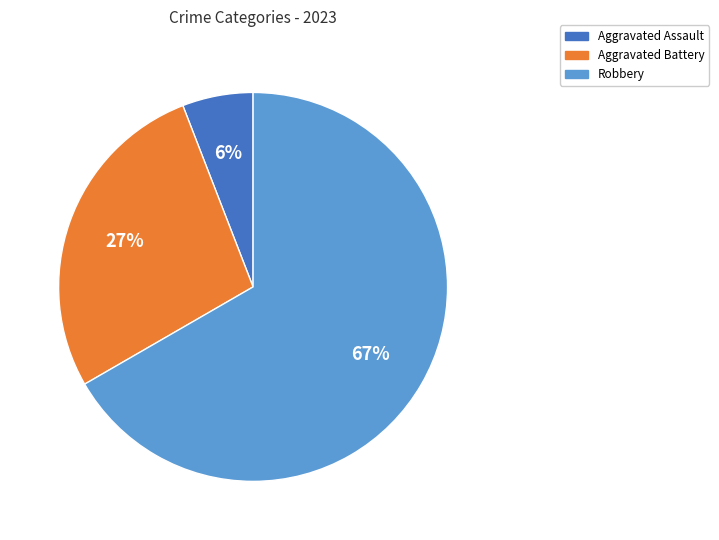

To the nearest percent, what is the average slice percentage?

33%